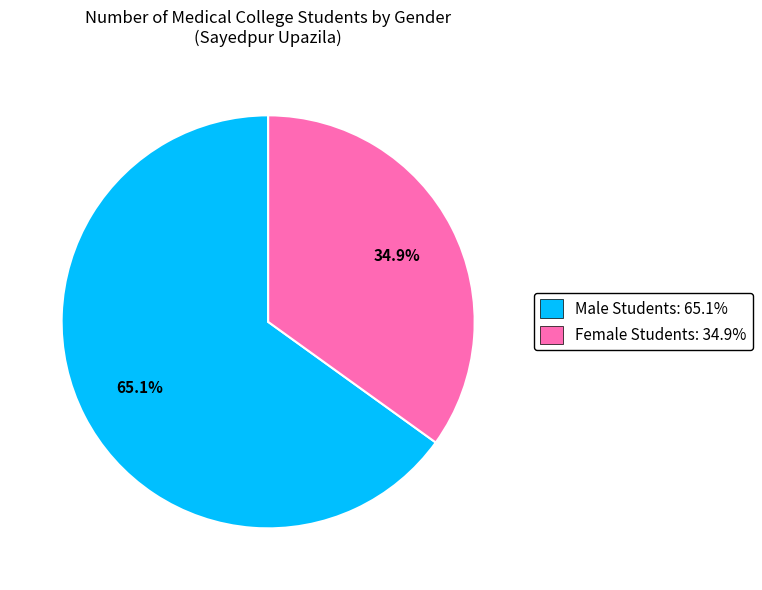

Which category has the smallest portion of the pie?

Female Students